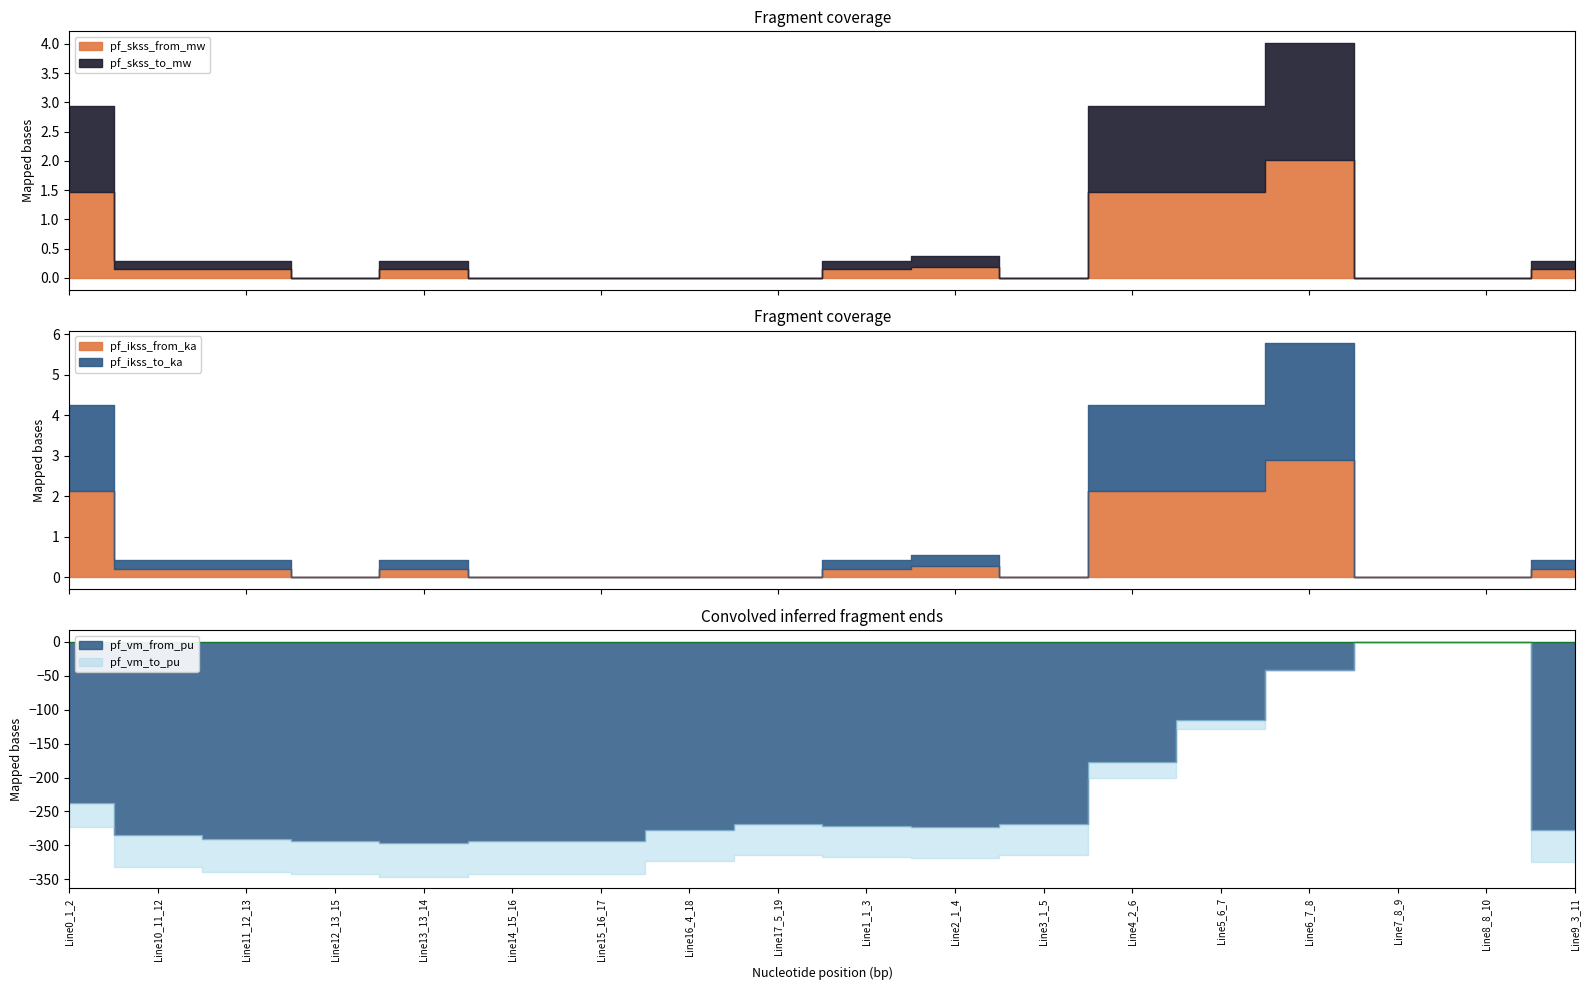

What is the label of the 8th point from the left?

Line16_4_18